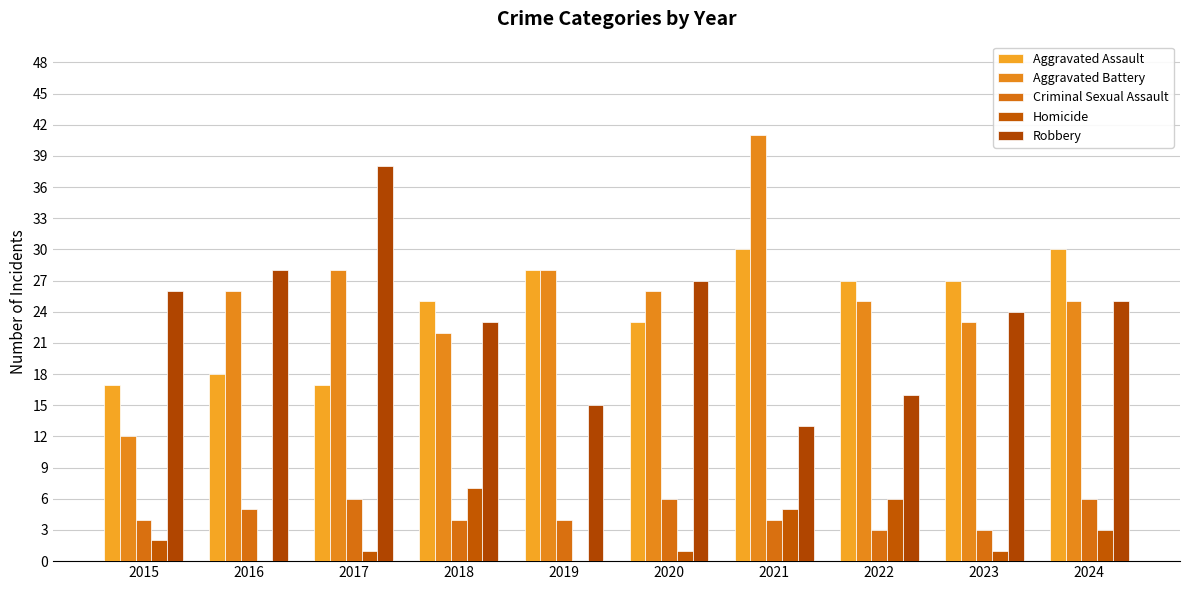

At which category is the sum across all series the highest?

2021